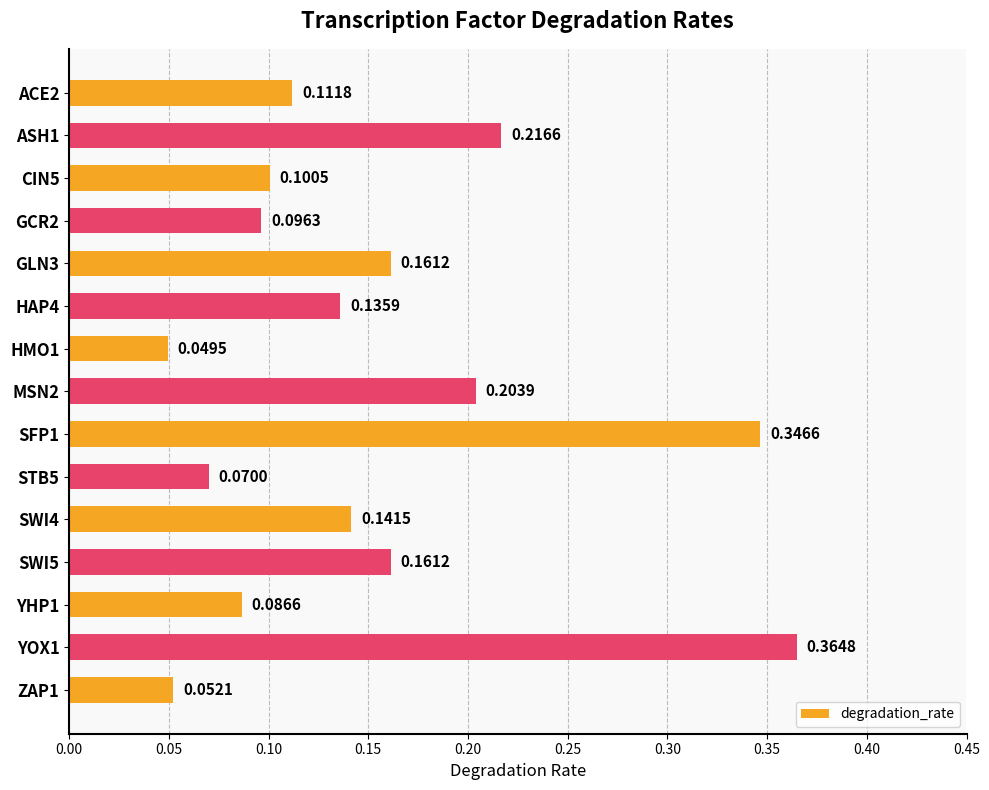

Between YOX1 and ACE2, which is larger?

YOX1